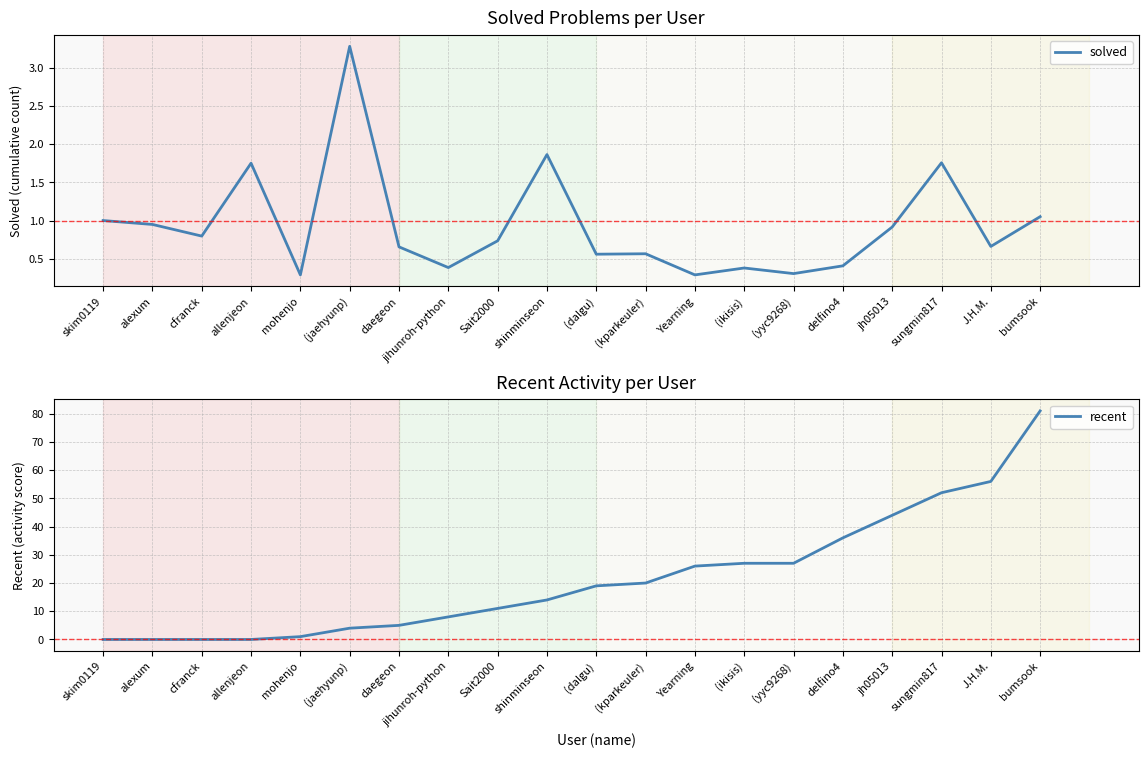

What is the maximum value for solved?

3.3